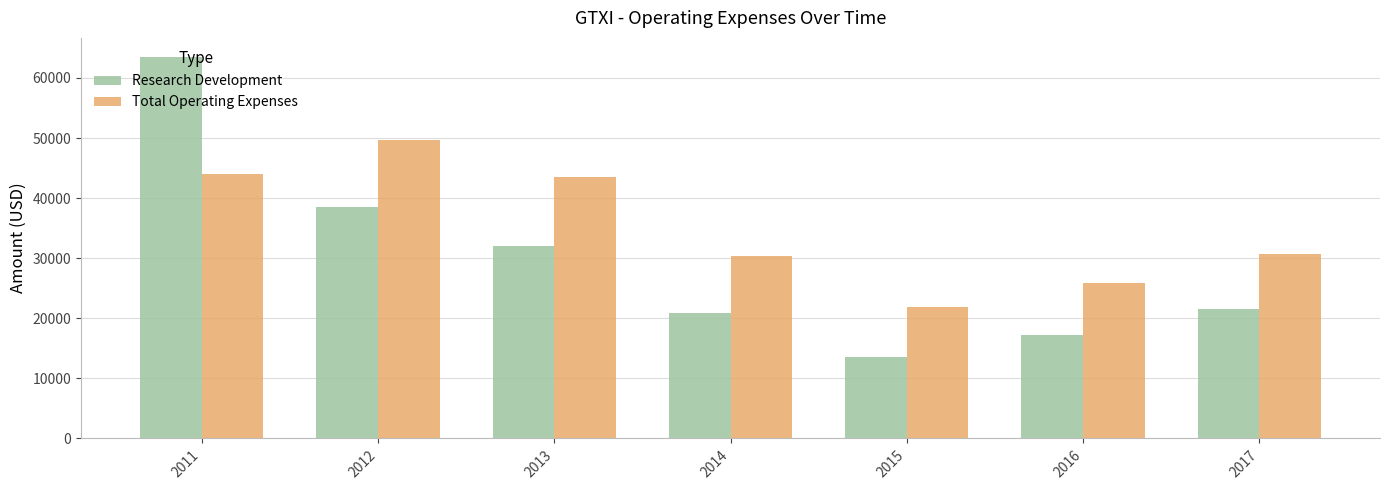

What is the average value of the Research Development series?

29629